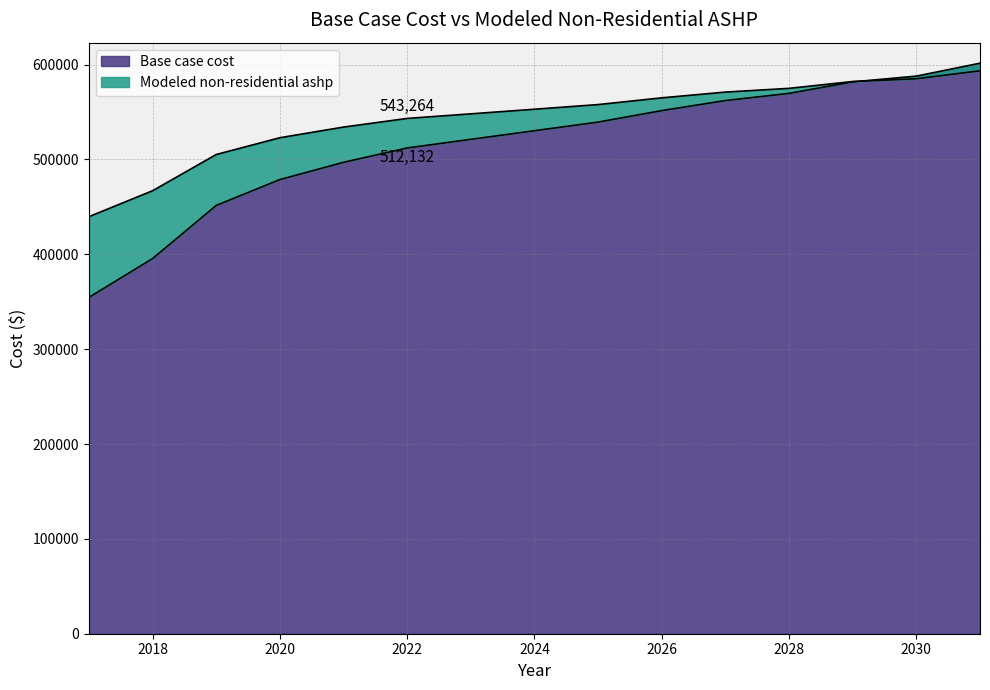

True or false: Base case cost has more than 2 points higher than both neighbors.

False